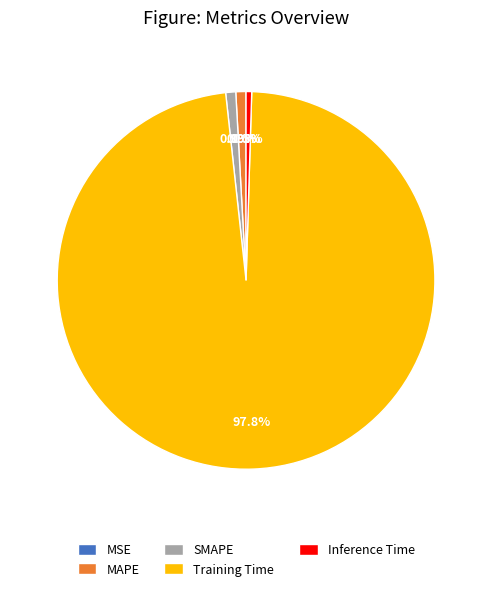

Which has a higher value, MAPE or Training Time?

Training Time